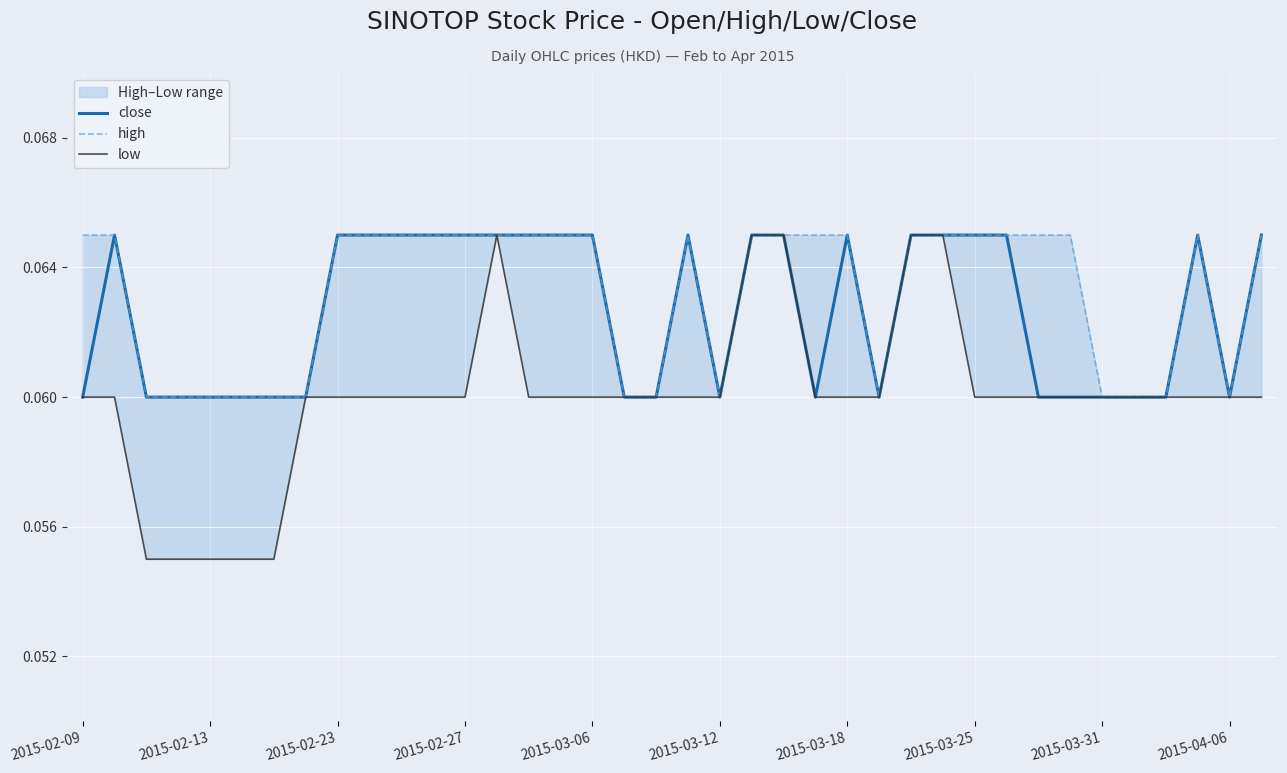

What is the minimum value shown in the chart?

0.1